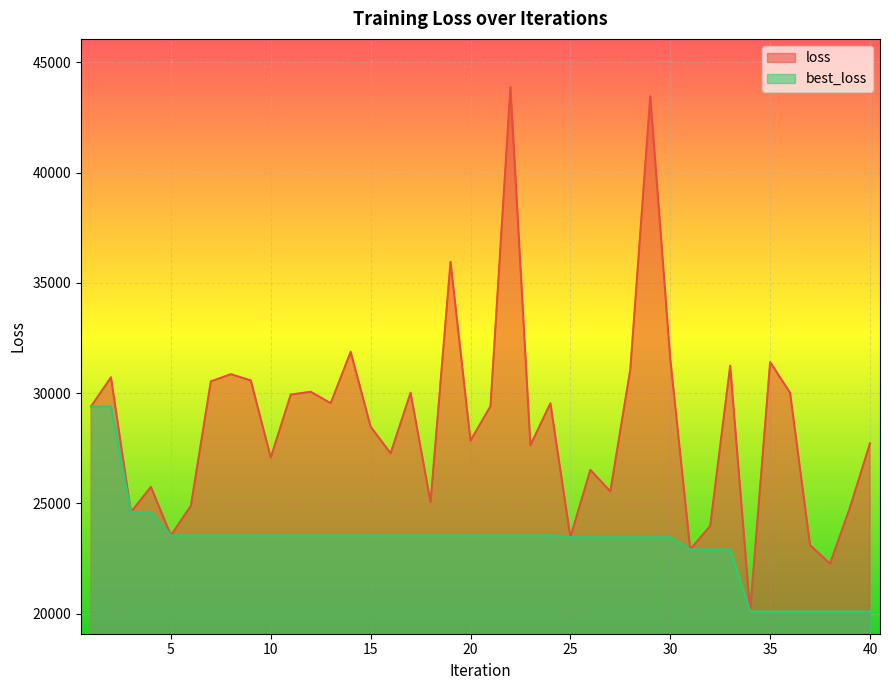

True or false: best_loss has more than 2 points higher than both neighbors.

False